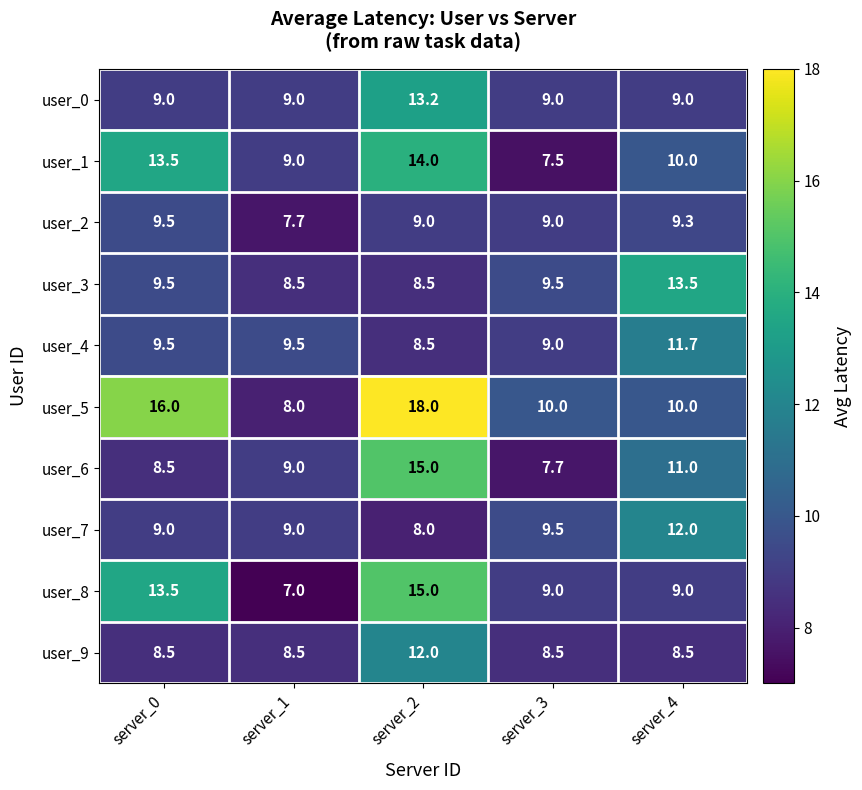

Is it true that user_8 equals 13.5 at server_0?

True